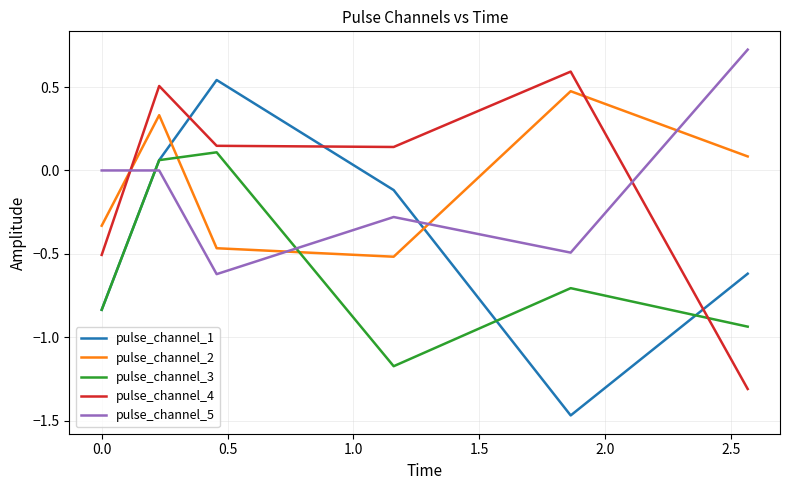

What is the highest value of the pulse_channel_4 series?

0.6